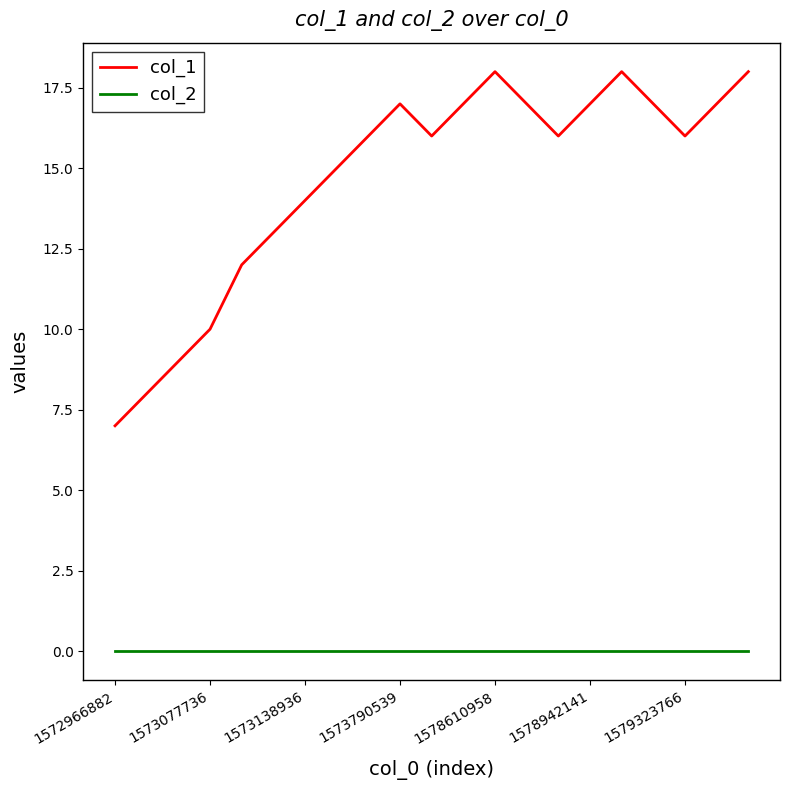

Which series has the largest range (max minus min)?

col_1